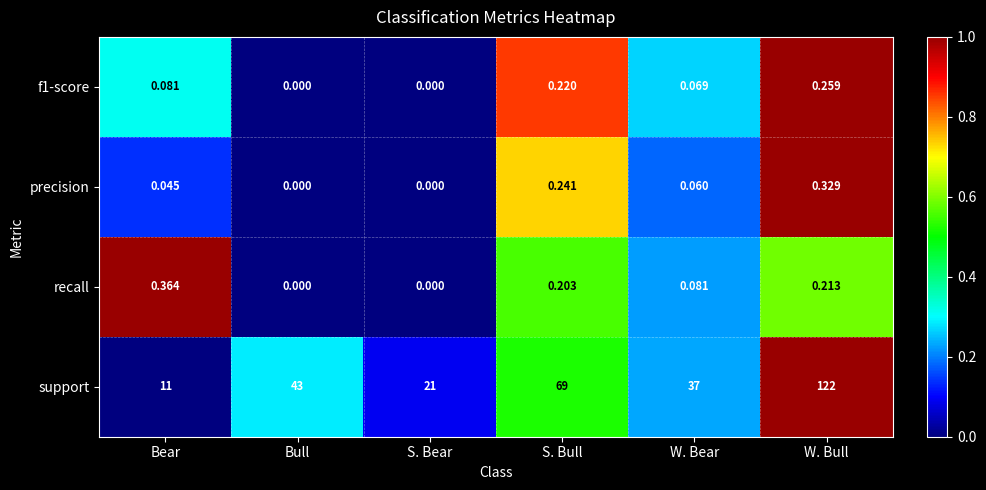

Between Bull and S. Bear, which series saw the biggest shift?

support